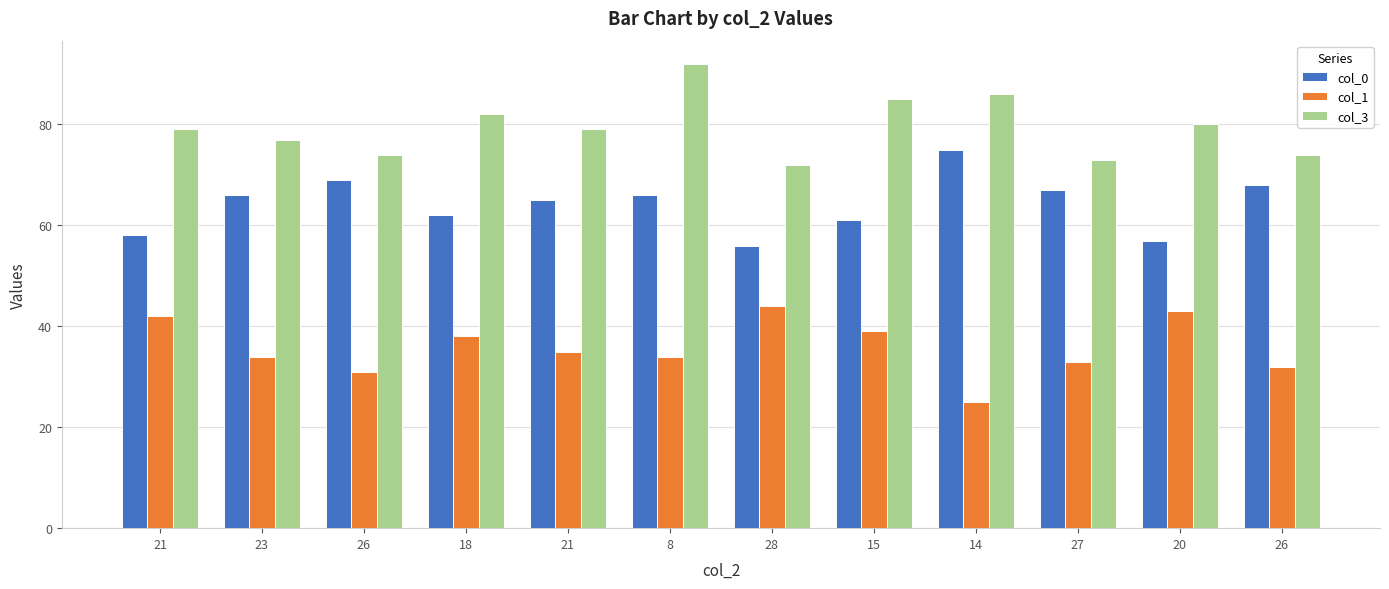

What is the label of the 8th bar from the right?

21